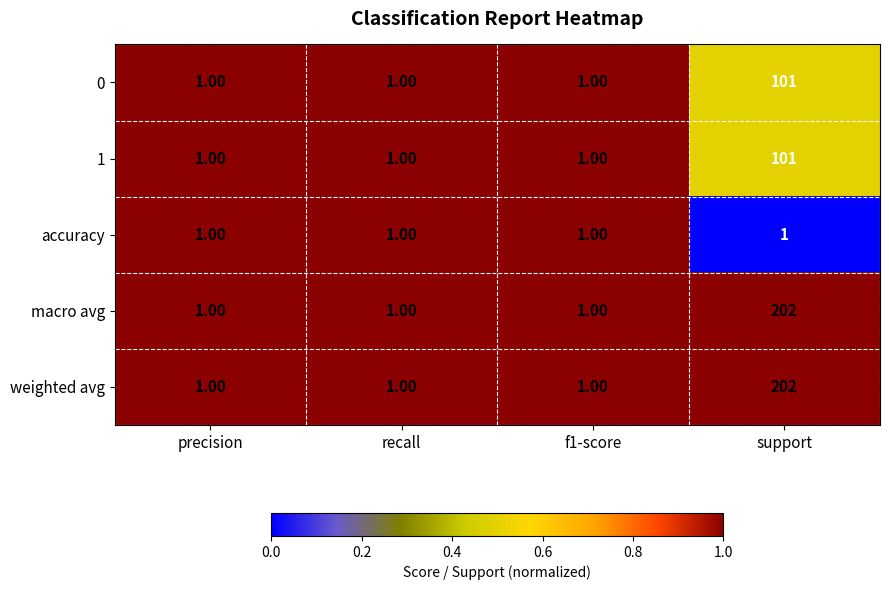

What is the average value of the weighted avg series?

51